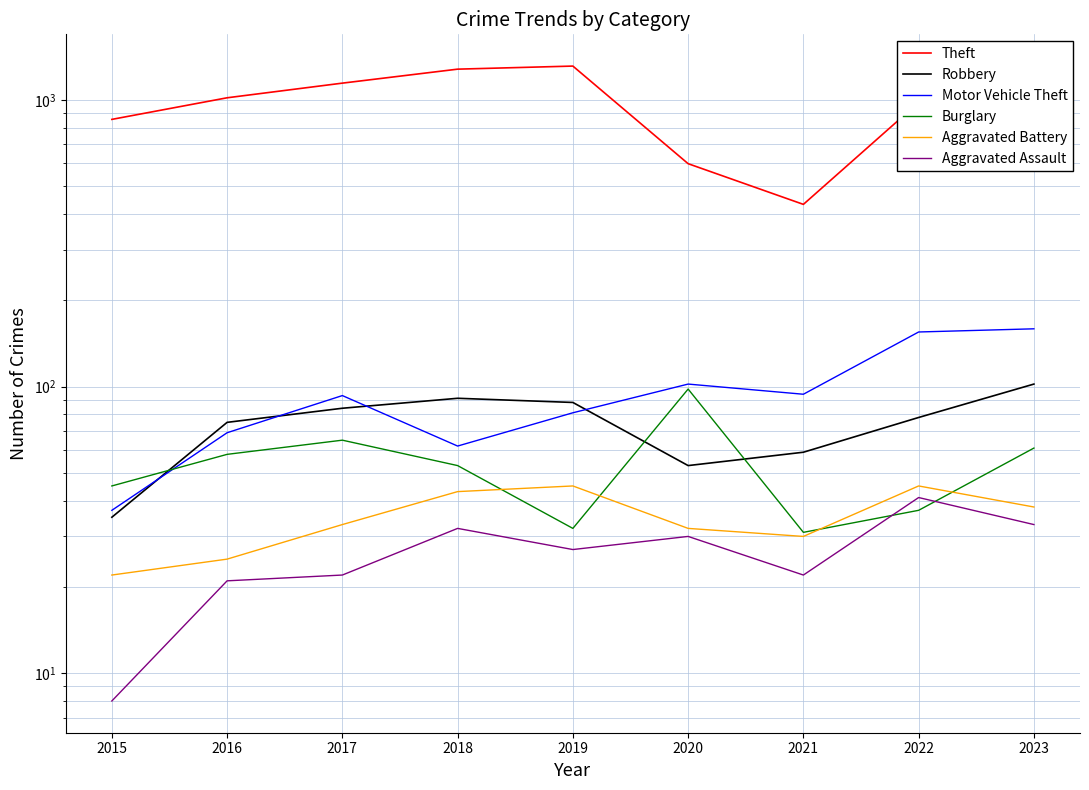

Which has a higher value, 2021 or 2020?

2020